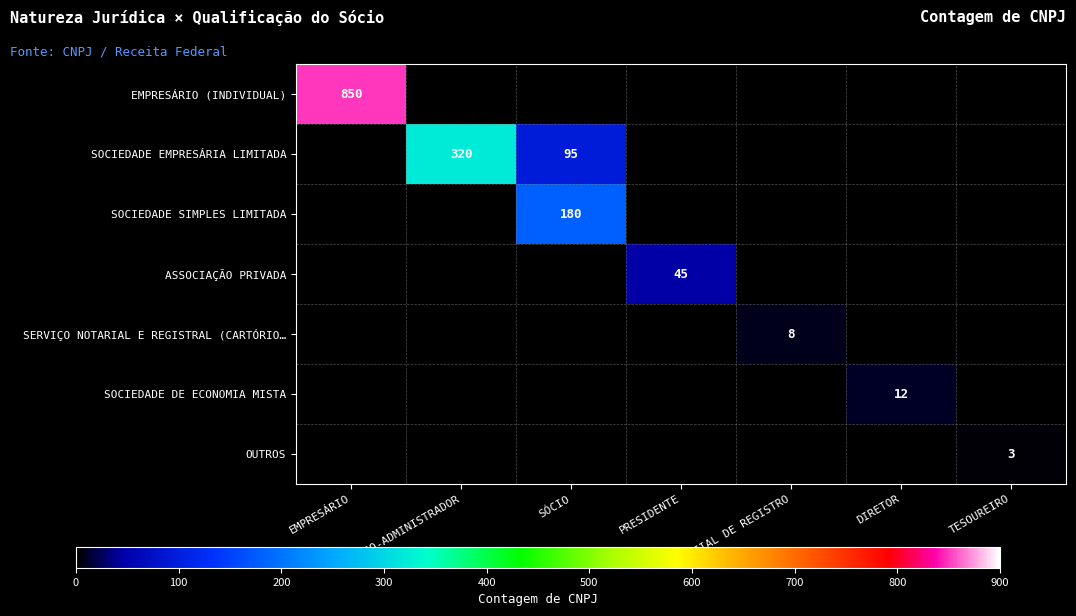

True or false: SOCIEDADE EMPRESÁRIA LIMITADA has a value of 20 at SÓCIO.

False